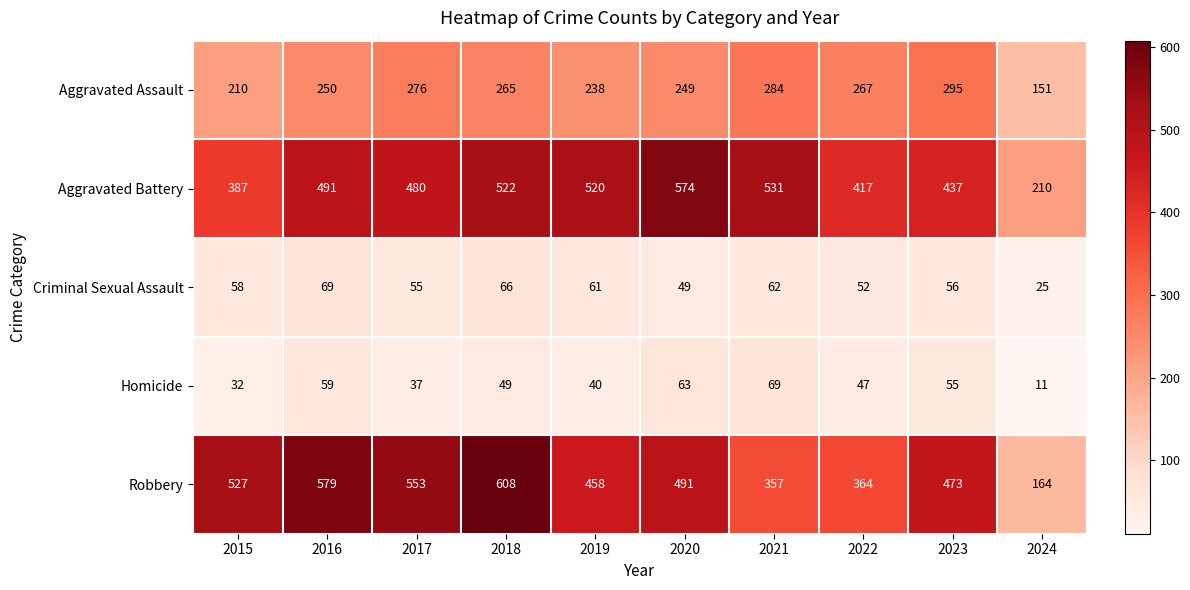

What is the minimum value shown in the chart?

11